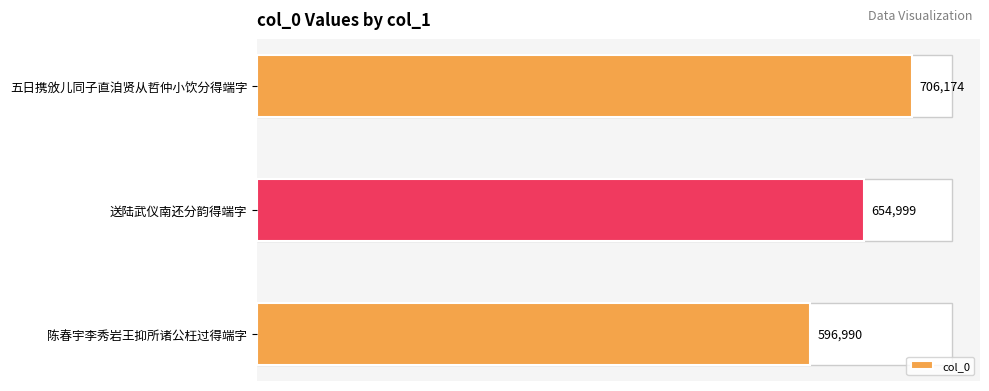

How many distinct data groups are displayed?

1